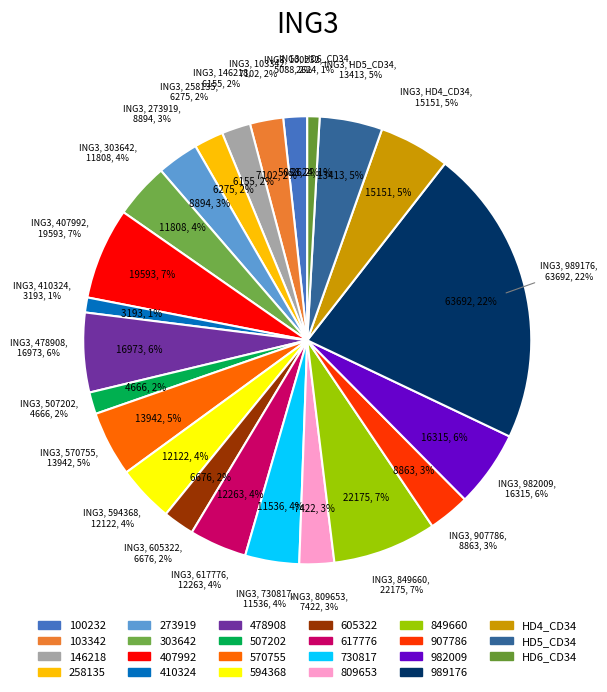

What is the change in value from 146218 to 410324?

-2962